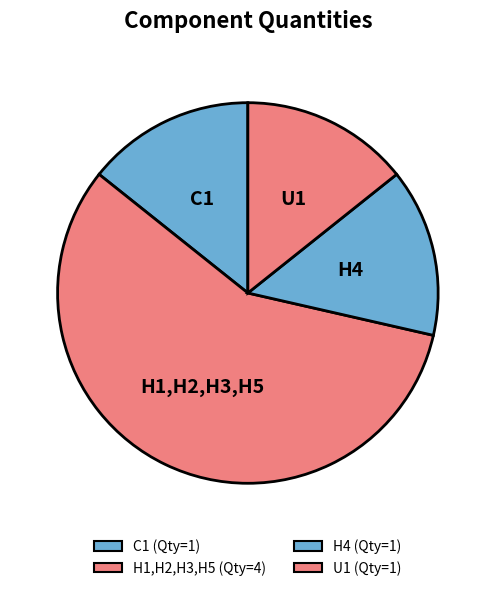

What is the change in value from H1,H2,H3,H5 to H4?

-3